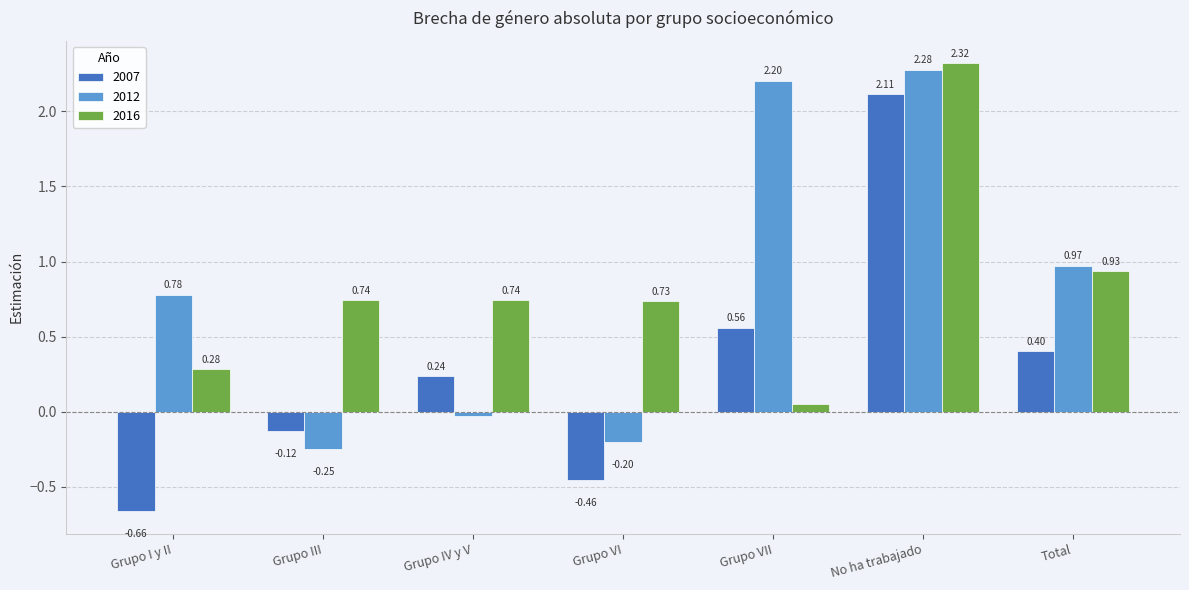

At which label is 2007 closest to 0?

Grupo III